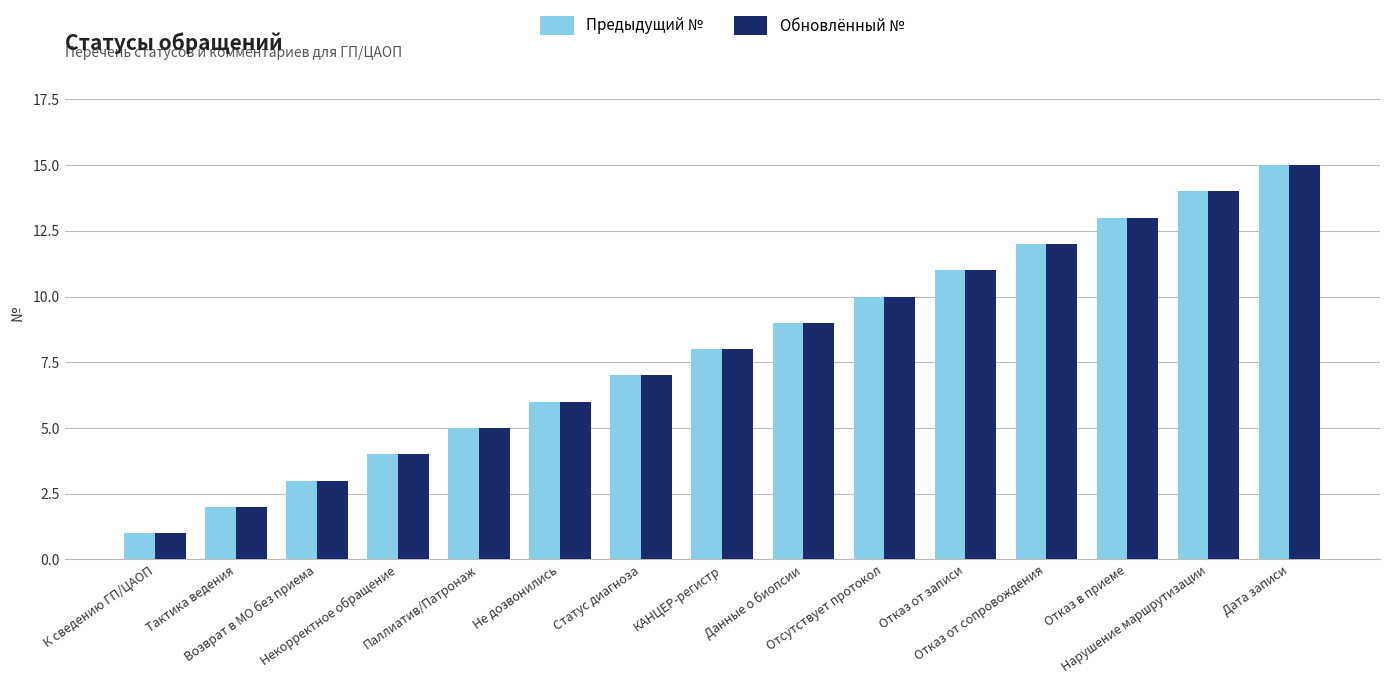

Is it true that Предыдущий № equals 11 at Отказ от записи?

True